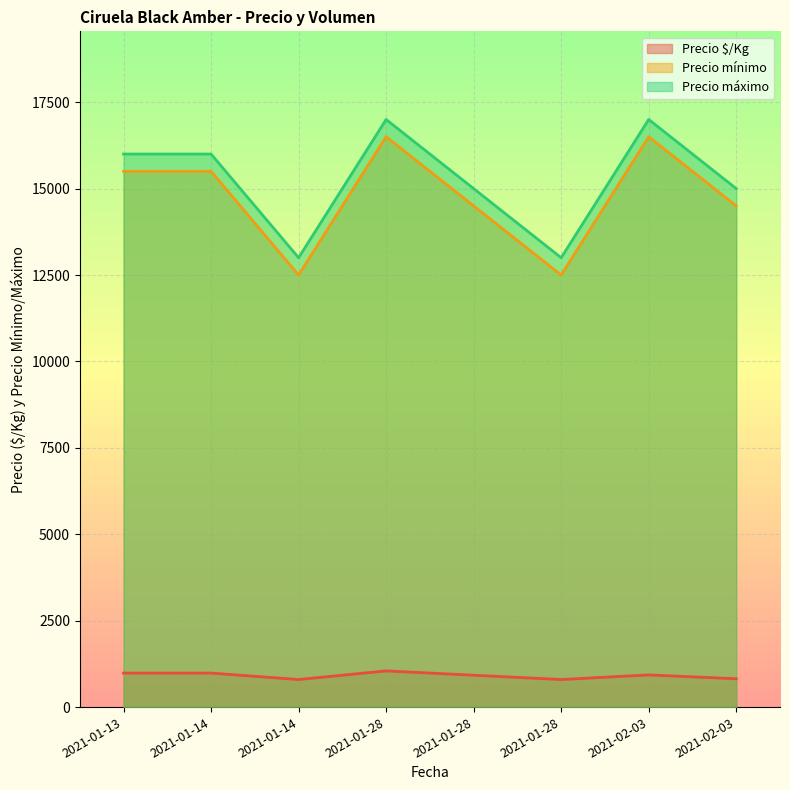

What value does the Precio máximo series have at 2021-01-13, to the nearest 50?

16000